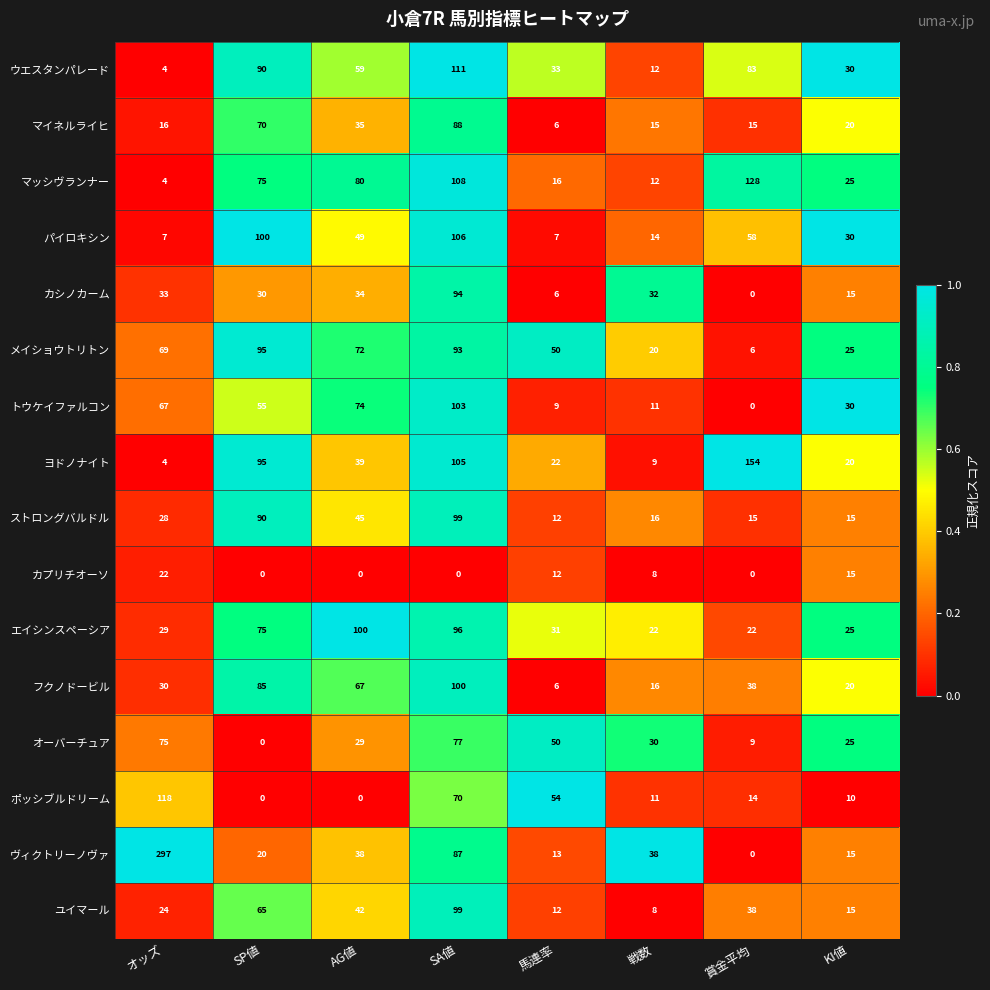

What is the difference between the カシノカーム values at KI値 and 馬連率?

9